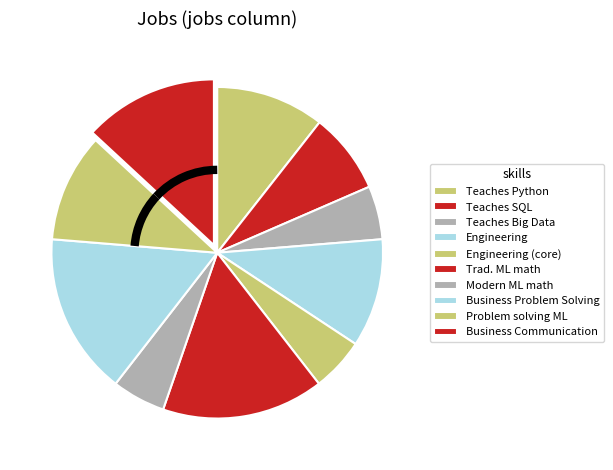

Which slice is the largest?

Traditional Machine Learning math/statistics